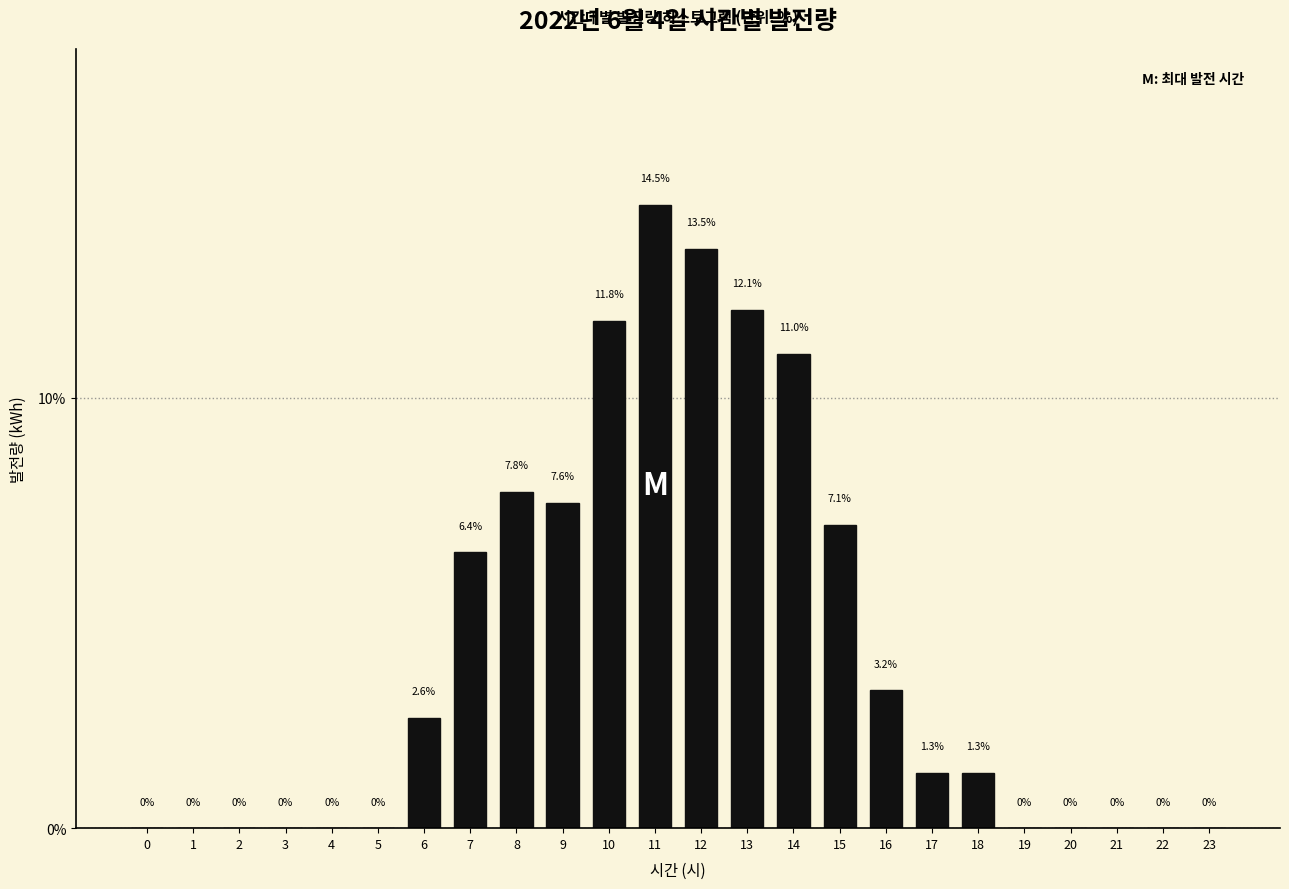

Reading right to left, extract all data points from this chart.

23=0.0	22=0.0	21=0.0	20=0.0	19=0.0	18=1.3	17=1.3	16=3.2	15=7.1	14=11.0	13=12.1	12=13.5	11=14.5	10=11.8	9=7.6	8=7.8	7=6.4	6=2.6	5=0.0	4=0.0	3=0.0	2=0.0	1=0.0	0=0.0